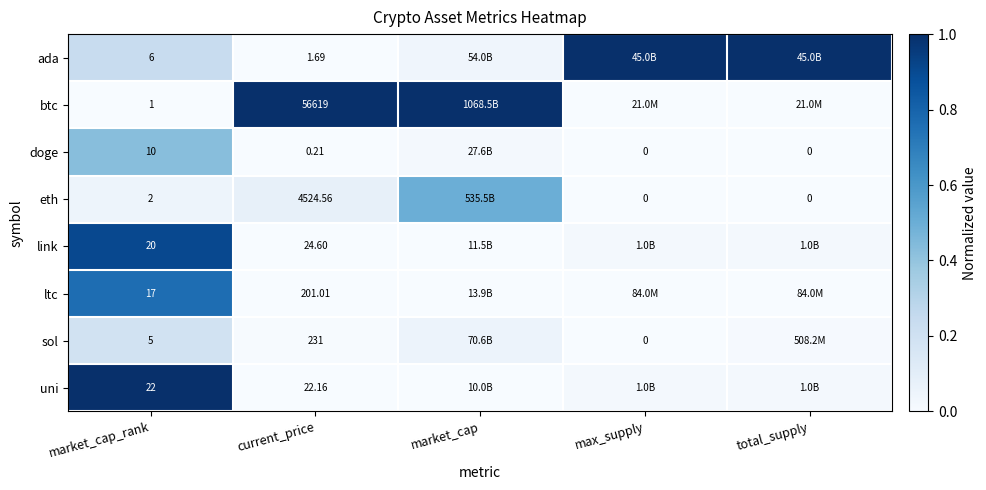

At market_cap_rank, list the series in order from smallest to largest.

btc, eth, sol, ada, doge, ltc, link, uni